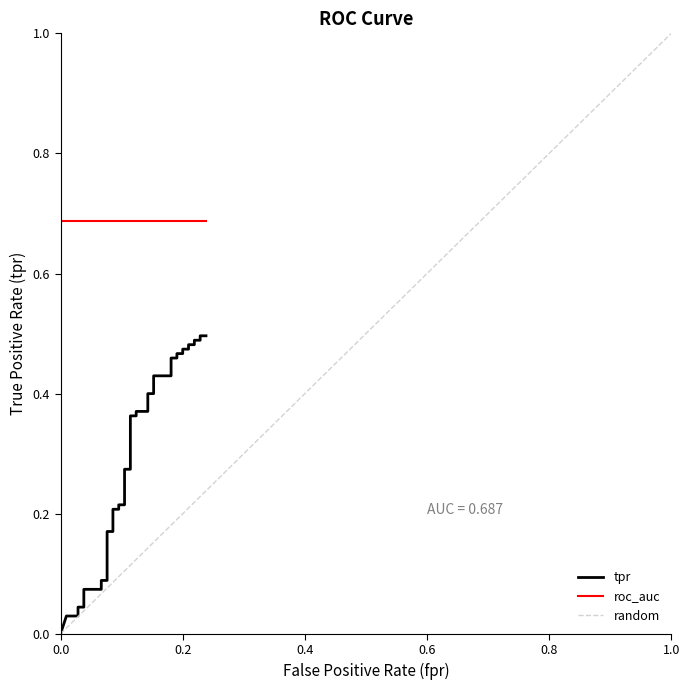

How many lines are shown in the chart?

3